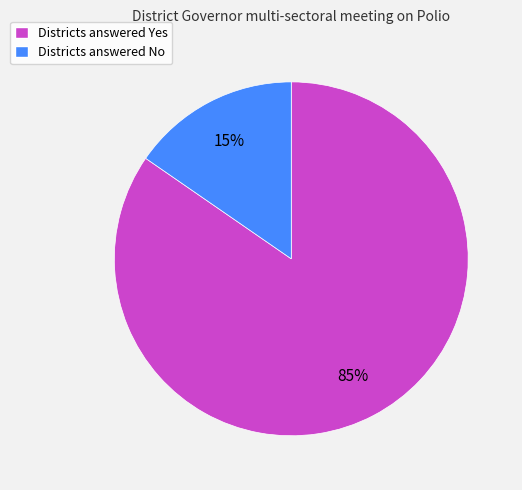

Do Districts answered No and Districts answered Yes together represent more than half of the pie?

Yes